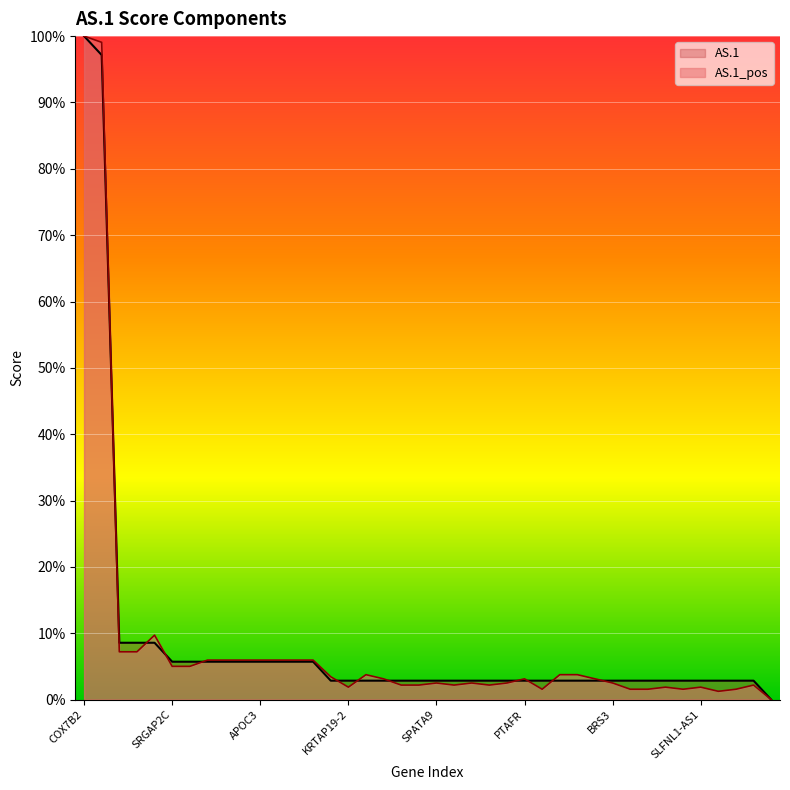

Reading right to left, what are all the values shown in this chart?

AS.1_pos: HLA-F=0.0	SDF2=2.2	MT1F=1.6	TMPO-AS1=1.3	SLFNL1-AS1=1.9	MYCNOS=1.6	INKA1=1.9	PSMD14=1.6	RAB2A=1.6	BRS3=2.5	HIST1H3J=3.1	MAFB=3.8	PFDN4=3.8	RHEB=1.6	PTAFR=3.1	CDKN2D=2.5	SNURF=2.2	METTL9=2.5	APOLD1=2.2	SPATA9=2.5	HMGN3=2.2	PRR7=2.2	TMEM115=3.1	SKP1=3.8	KRTAP19-2=1.9	DPRX=3.4	FOXD4L3=6.0	KRTAP9-3=6.0	OR2A42=6.0	APOC3=6.0	TIMM9=6.0	SRGAP2B=6.0	OR2A1=6.0	G6PC3=5.0	SRGAP2C=5.0	KRTAP13-3=9.7	FAM50A=7.2	OTX2=7.2	UBTD2=99.1	COX7B2=100.0
AS.1: HLA-F=0.0	SDF2=2.9	MT1F=2.9	TMPO-AS1=2.9	SLFNL1-AS1=2.9	MYCNOS=2.9	INKA1=2.9	PSMD14=2.9	RAB2A=2.9	BRS3=2.9	HIST1H3J=2.9	MAFB=2.9	PFDN4=2.9	RHEB=2.9	PTAFR=2.9	CDKN2D=2.9	SNURF=2.9	METTL9=2.9	APOLD1=2.9	SPATA9=2.9	HMGN3=2.9	PRR7=2.9	TMEM115=2.9	SKP1=2.9	KRTAP19-2=2.9	DPRX=2.9	FOXD4L3=5.7	KRTAP9-3=5.7	OR2A42=5.7	APOC3=5.7	TIMM9=5.7	SRGAP2B=5.7	OR2A1=5.7	G6PC3=5.7	SRGAP2C=5.7	KRTAP13-3=8.6	FAM50A=8.6	OTX2=8.6	UBTD2=97.1	COX7B2=100.0